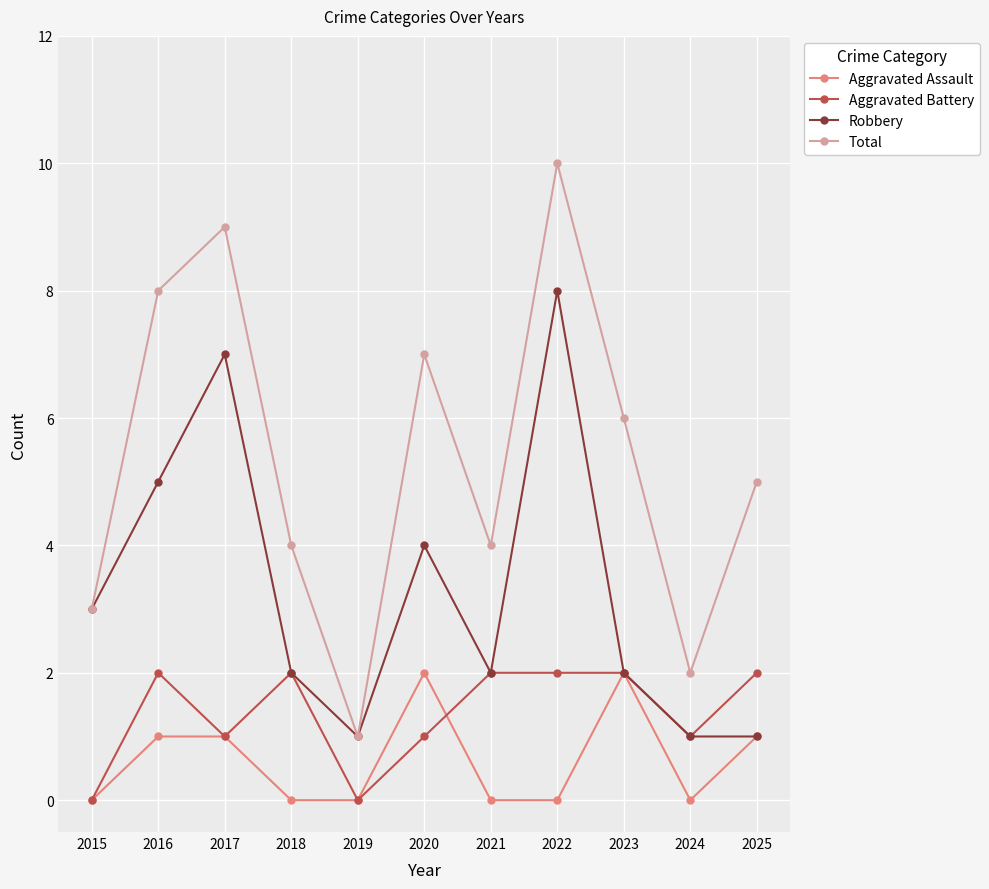

What are all the series names shown in the legend?

Aggravated Assault, Aggravated Battery, Robbery, Total